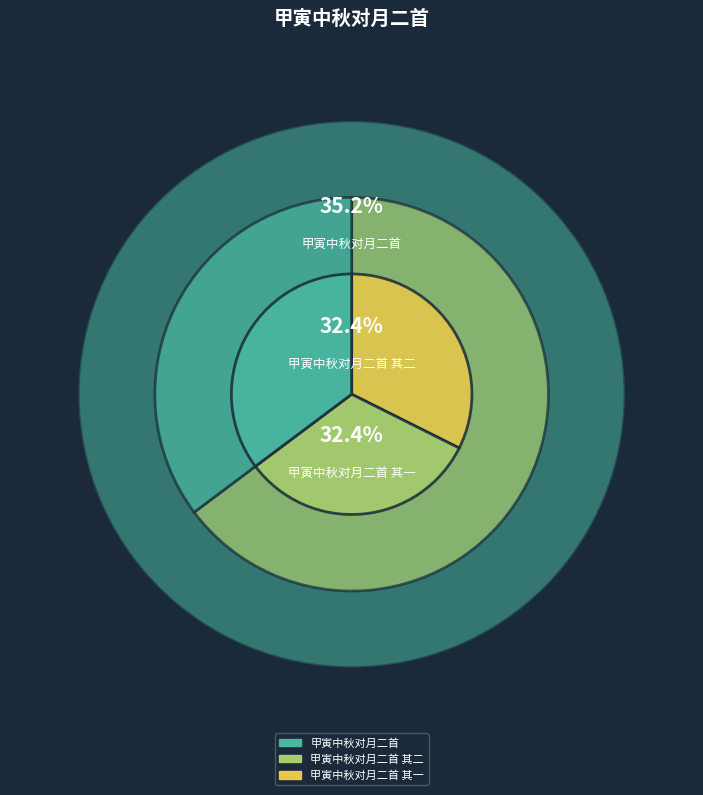

Between 甲寅中秋对月二首 其二 and 甲寅中秋对月二首 其一, which is larger?

甲寅中秋对月二首 其二